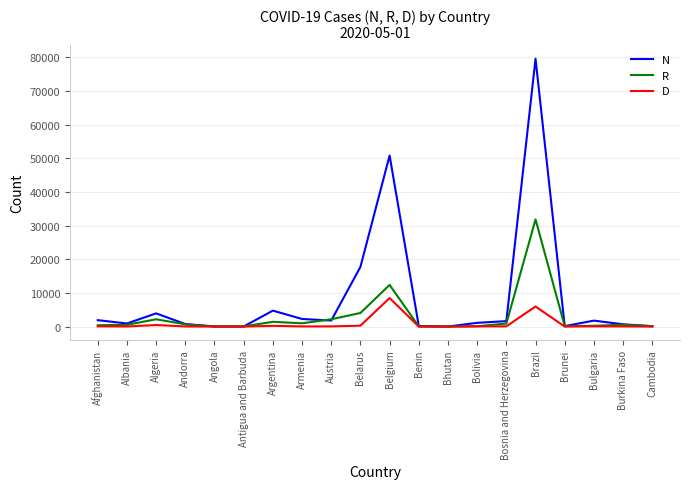

At which category is the sum across all series the highest?

Brazil